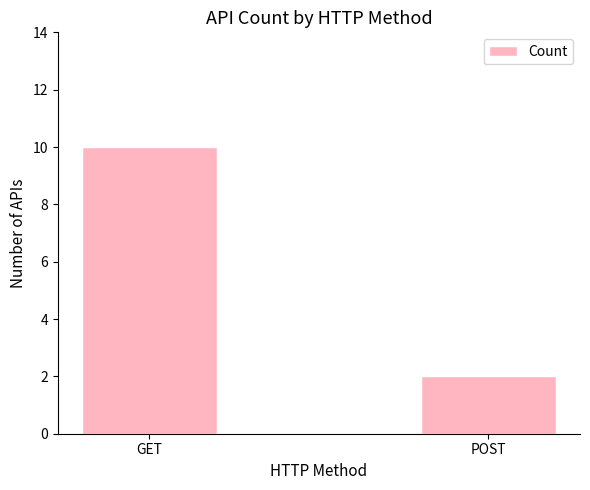

Rank the categories by value from lowest to highest.

POST, GET